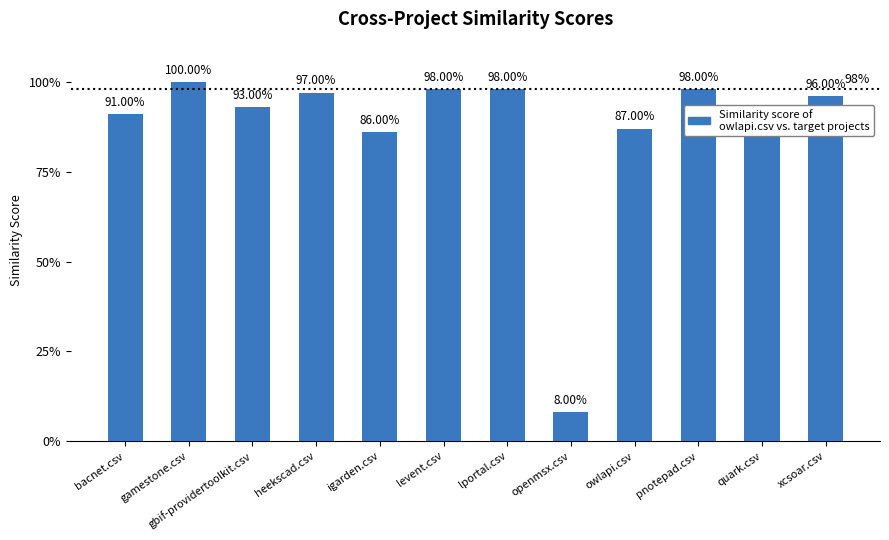

Are the bars horizontal?

No